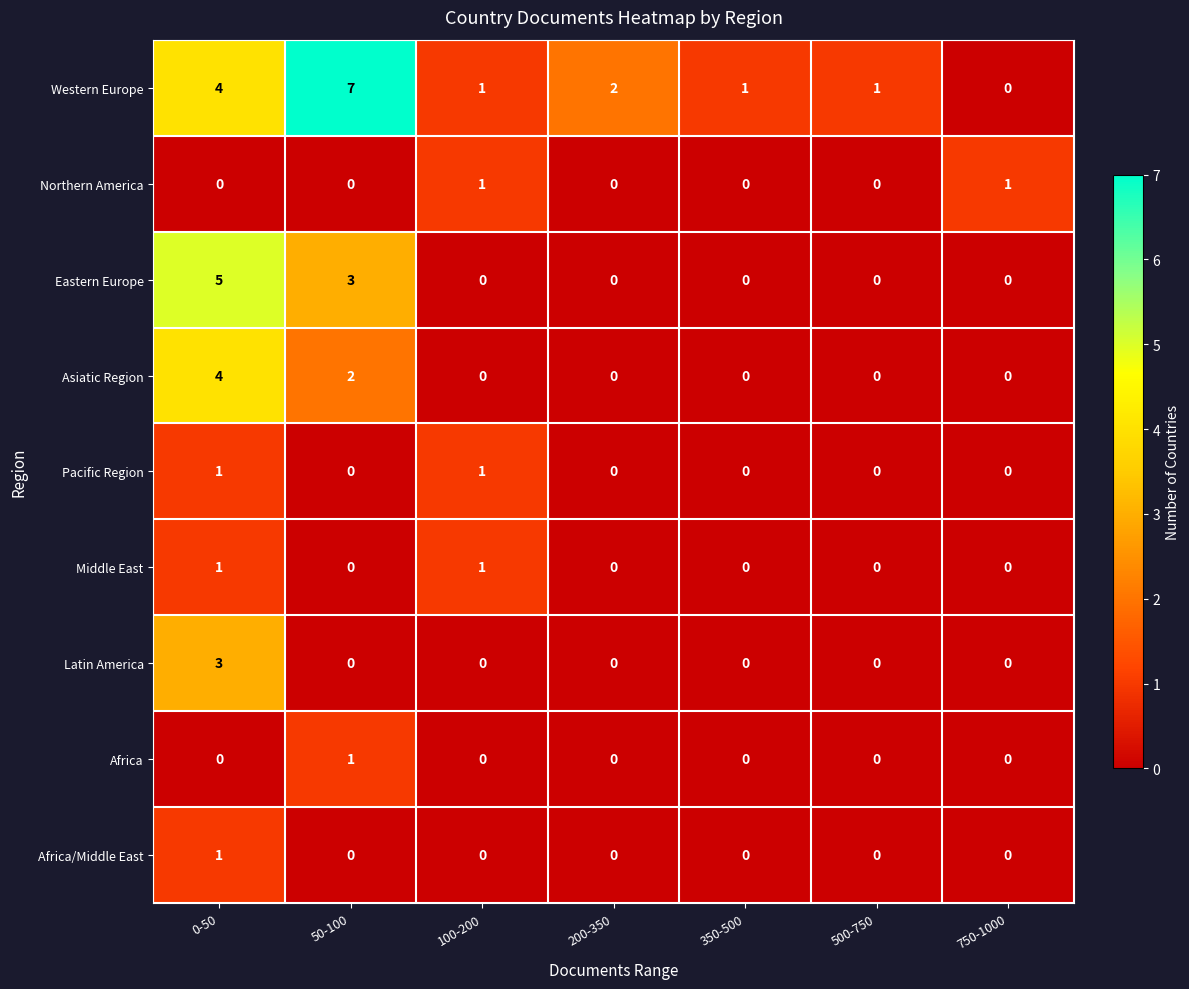

The value of Northern America at 100-200 is 0. True or false?

False